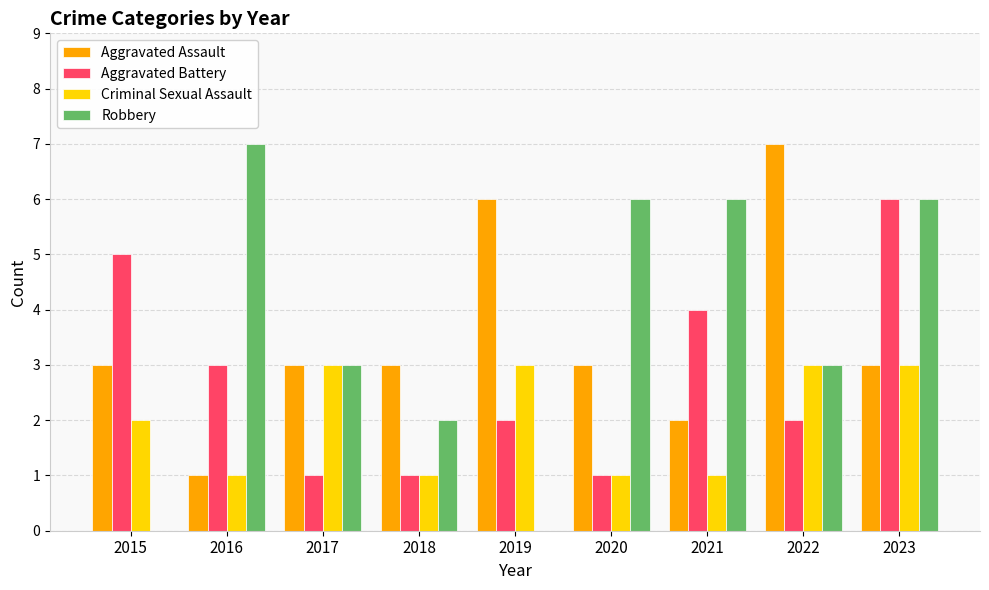

What is the total value across all series at 2023?

18